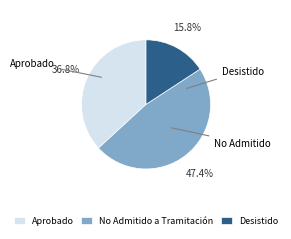

Which slice is the largest?

No Admitido a Tramitación